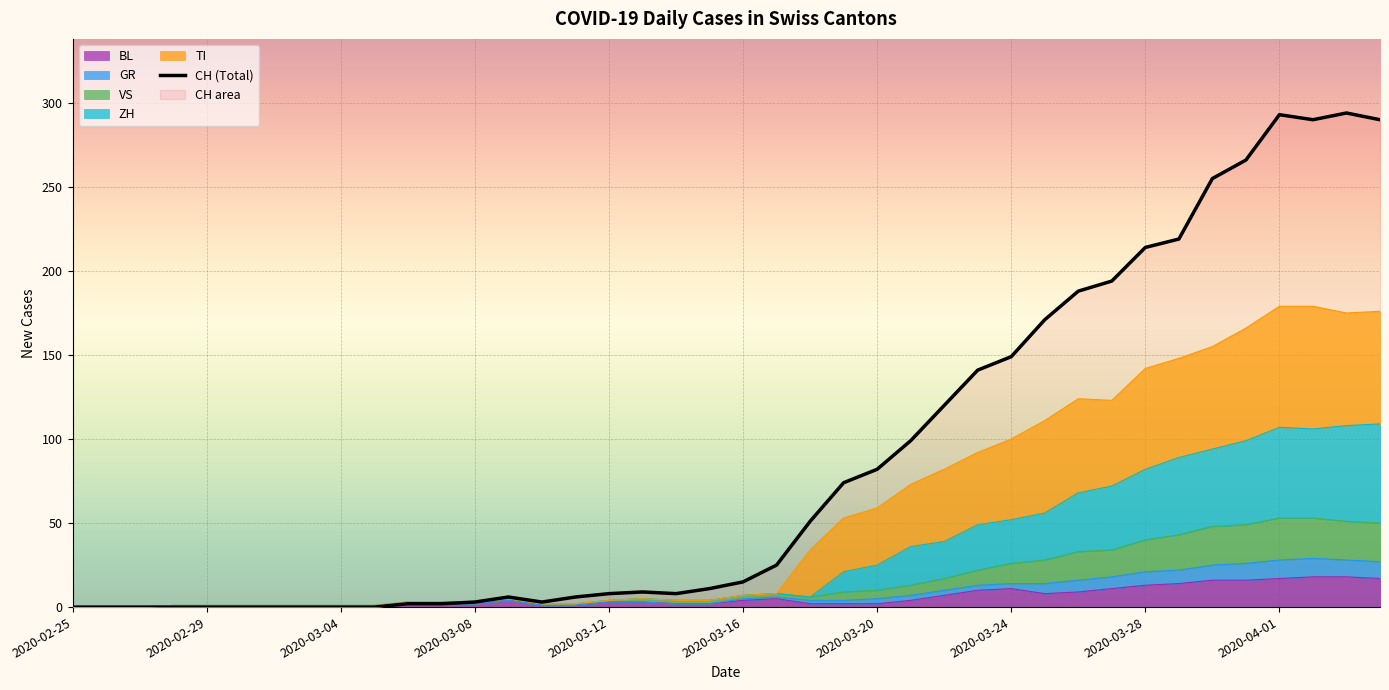

What is the ratio of the value at 29 to the value at 18?

21.4